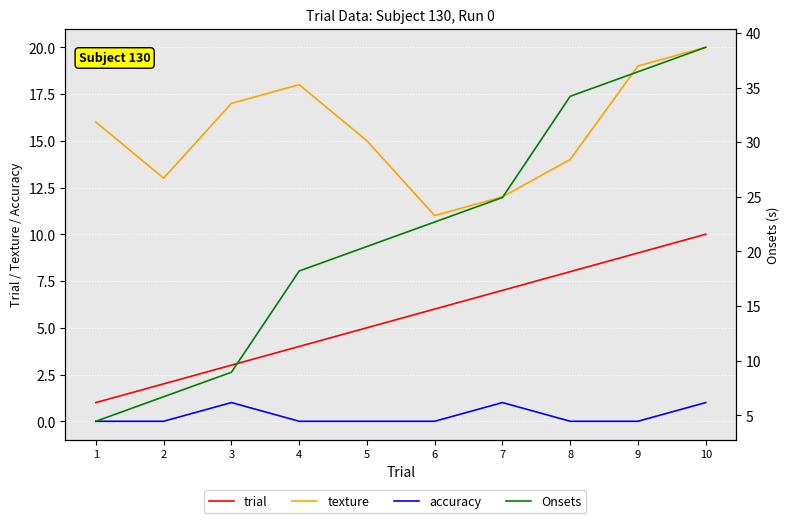

At how many categories does at least one series exceed 17?

7